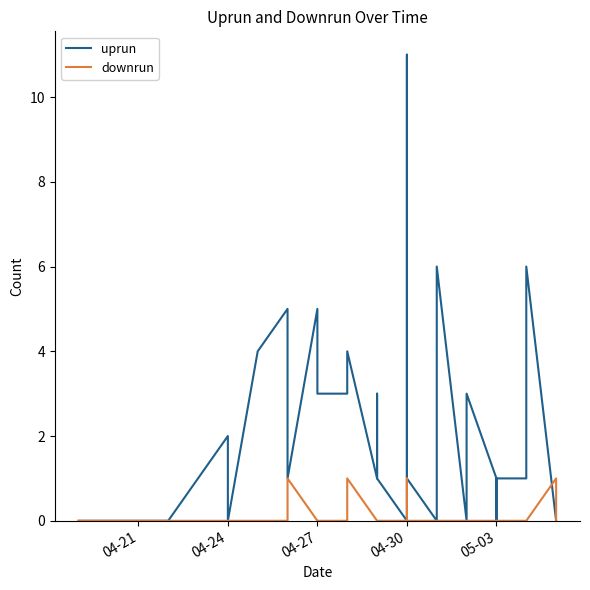

What is the difference between the highest and lowest values at 05-03?

1